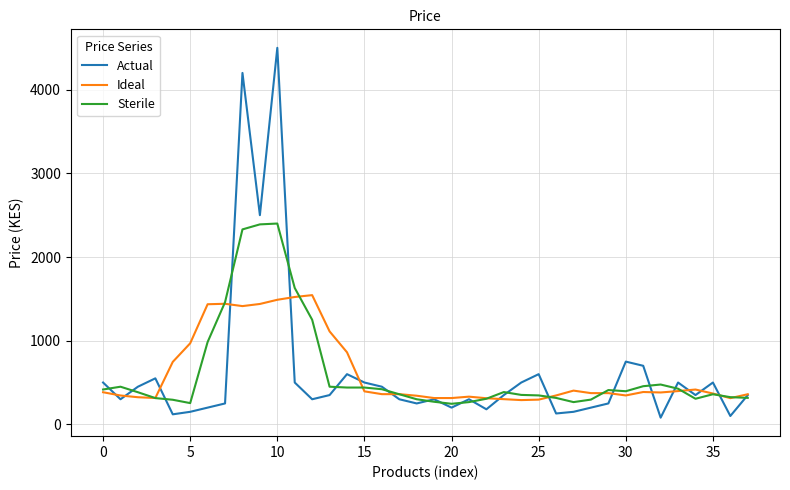

List the series in order of their peak value, lowest first.

Ideal, Sterile, Actual